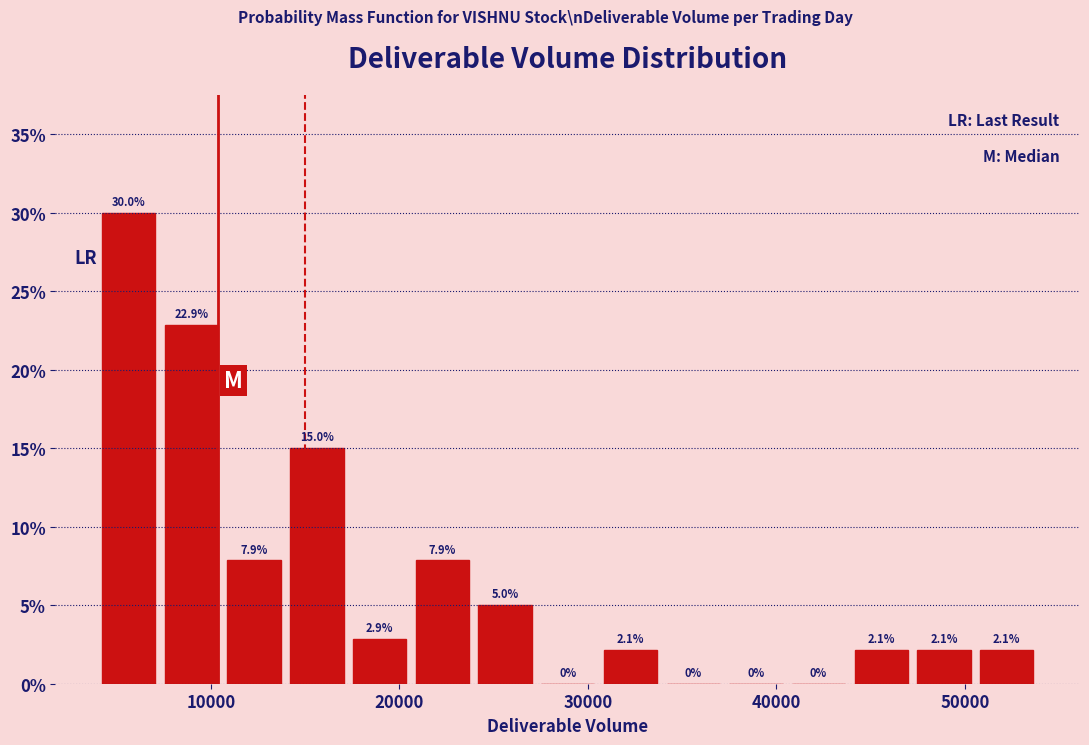

Read against the x-axis, roughly where is the centre of the tallest bar?

6000